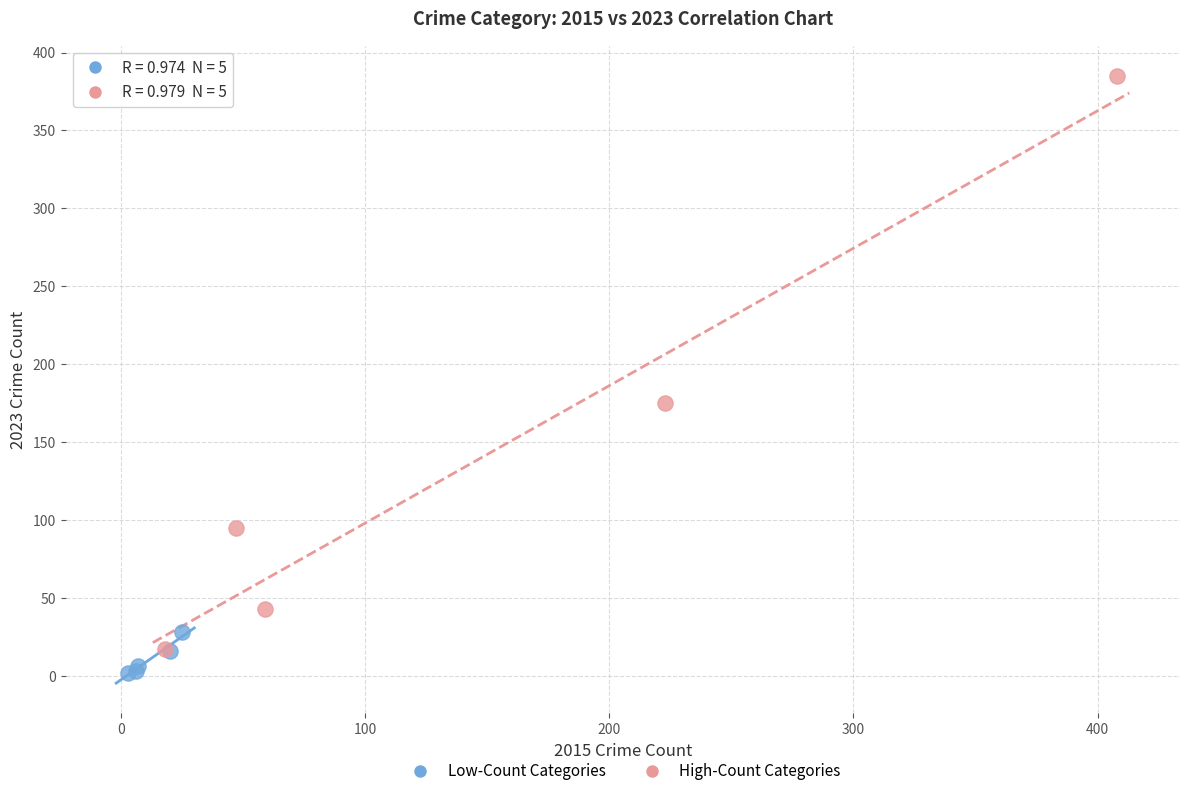

Which series has the largest Y range (max minus min)?

High-Count Categories